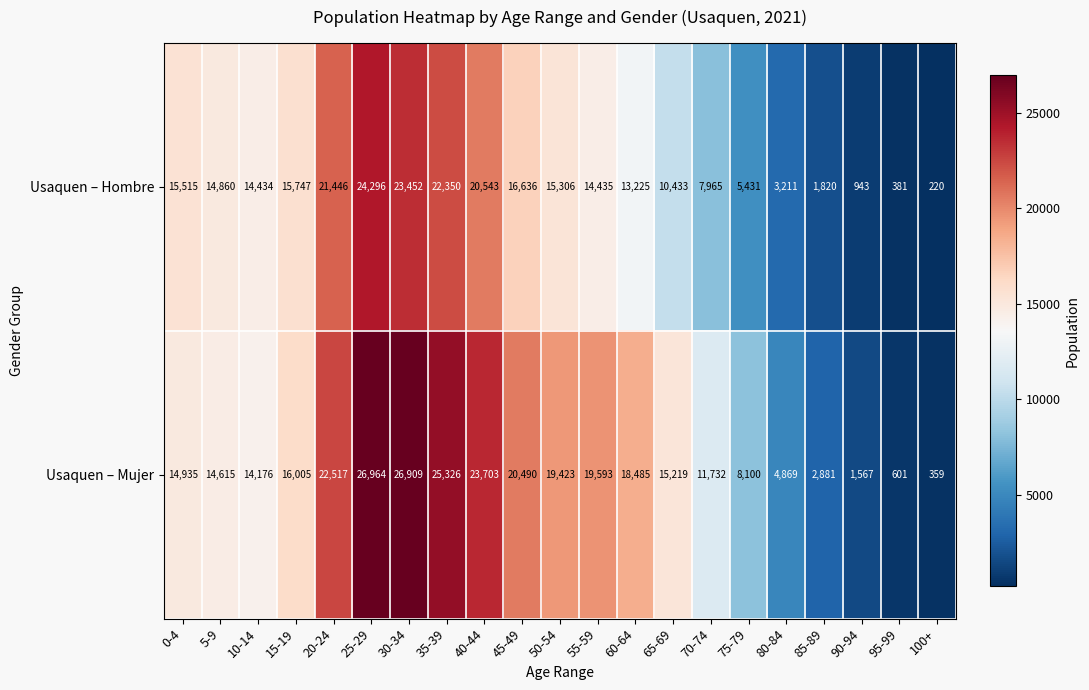

Which label corresponds to the largest value in the chart?

25-29